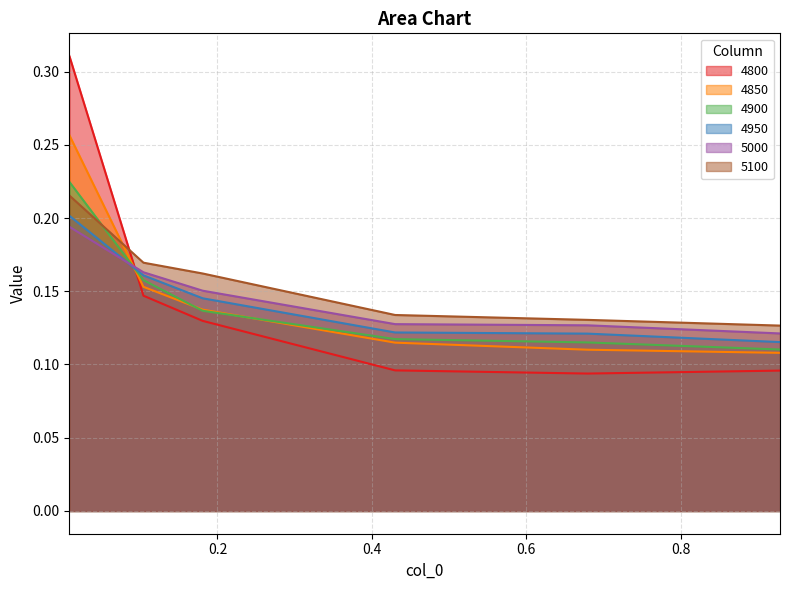

Which category has the lowest value across all series?

0.6794520547945205